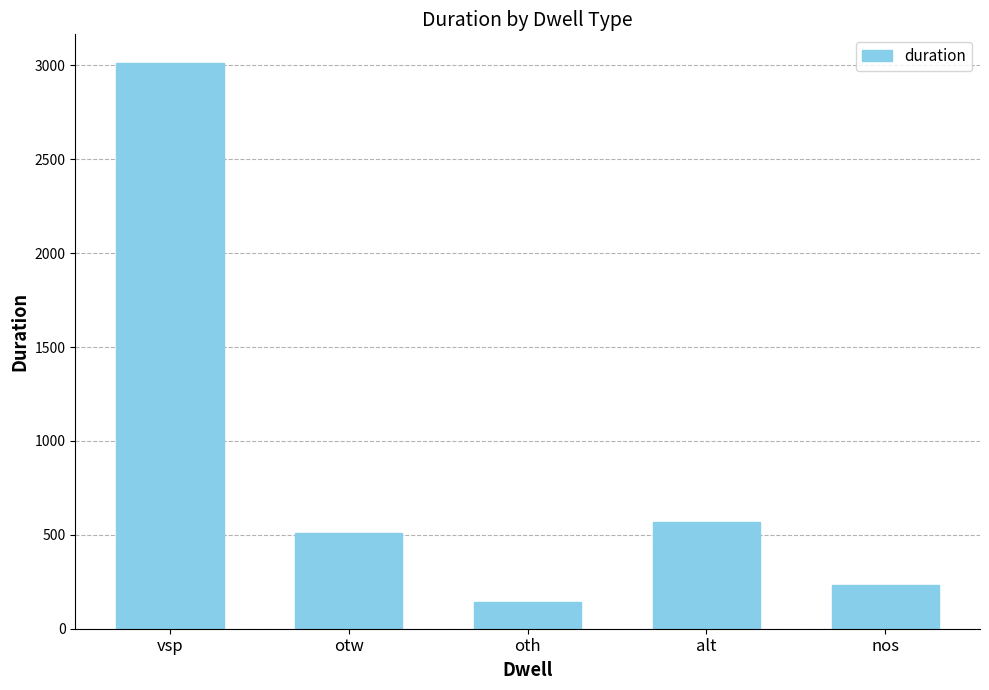

Are the bars horizontal?

No